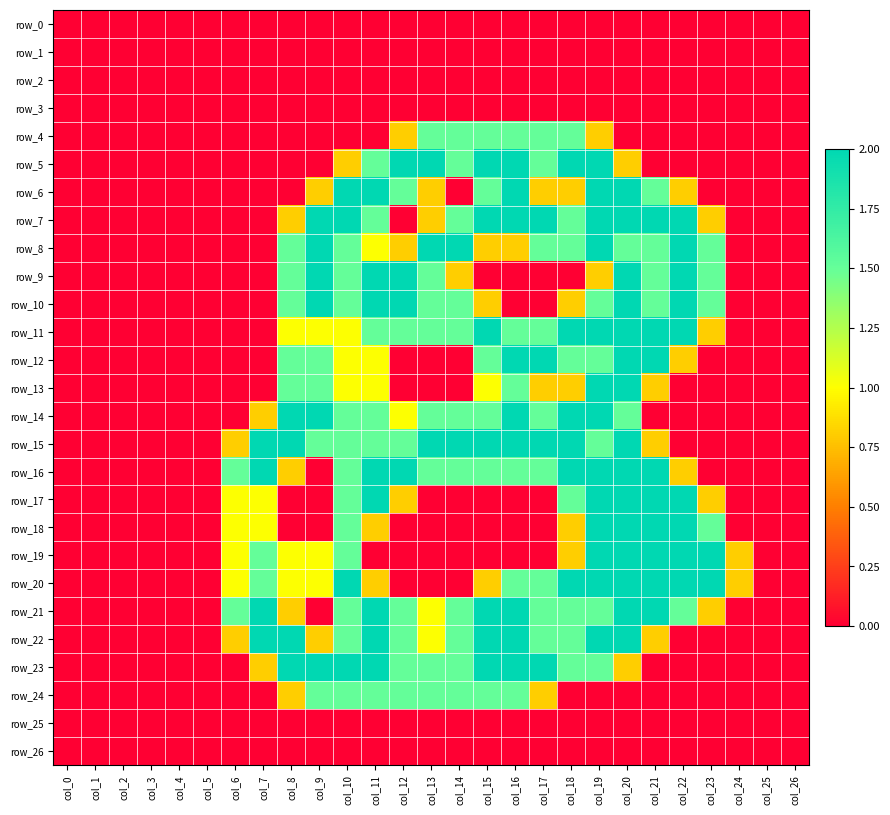

At which label does row_15 first exceed 1?

col_7